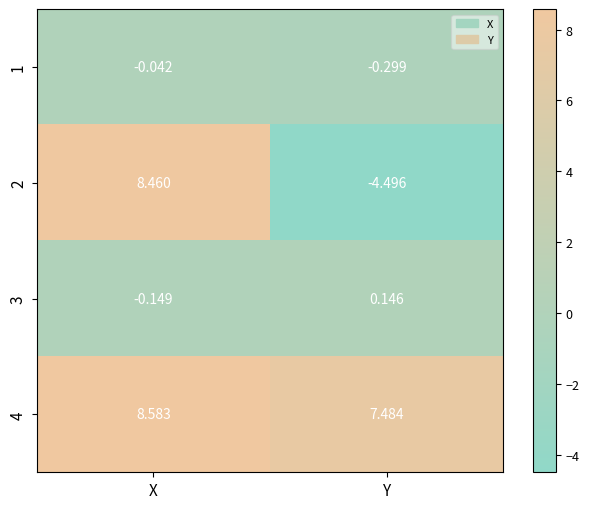

Rank the categories by 4 value from highest to lowest.

X, Y